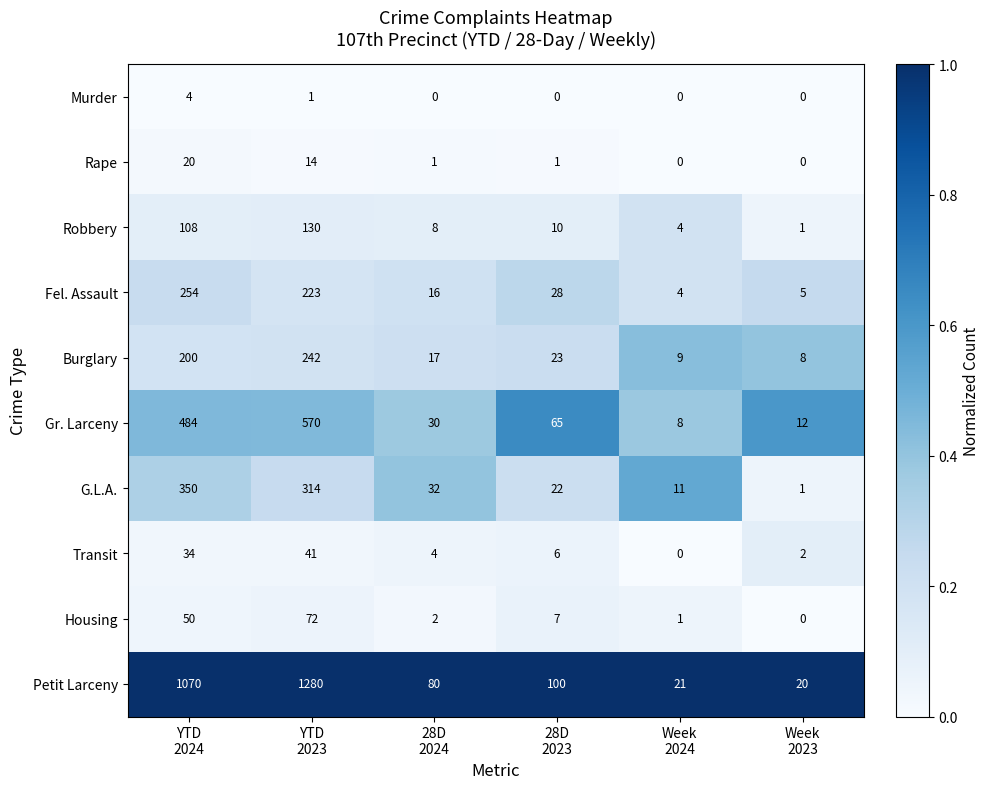

What is the difference between the second highest and second lowest values in the Housing series?

49